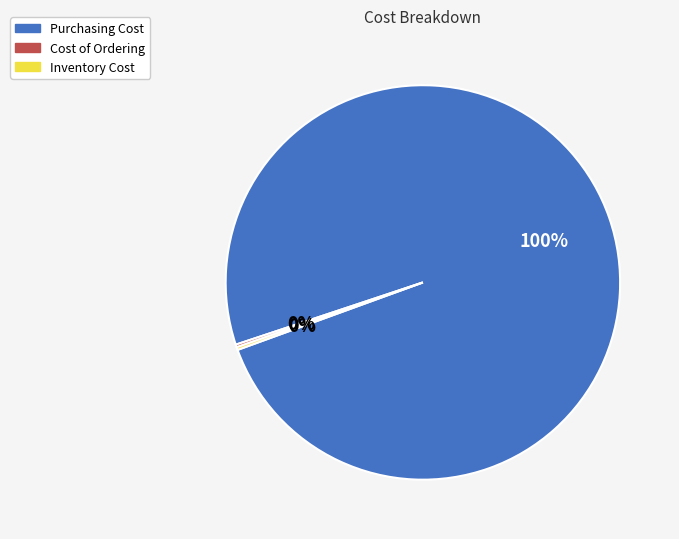

What percentage is the Purchasing Cost slice, to the nearest percent?

100%